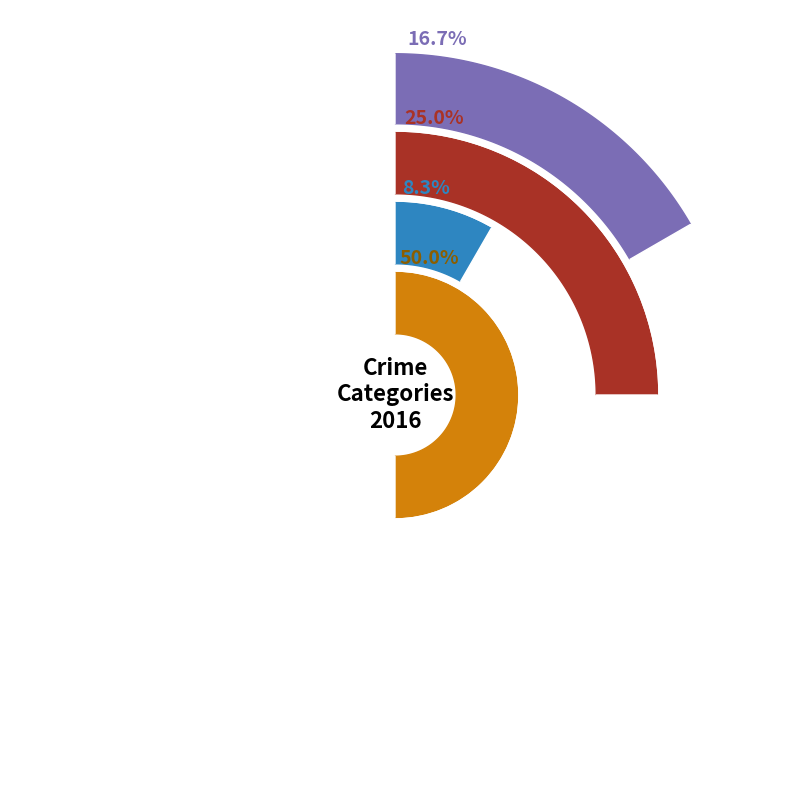

How many segments does this pie chart have?

4